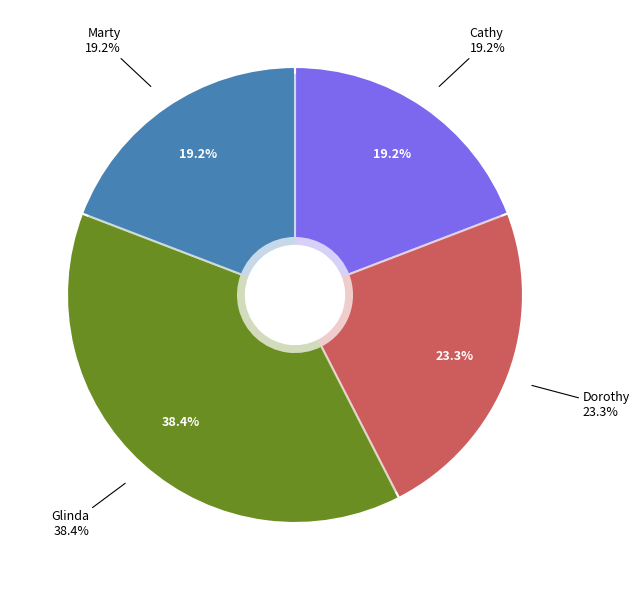

How many slices are in this pie chart?

4